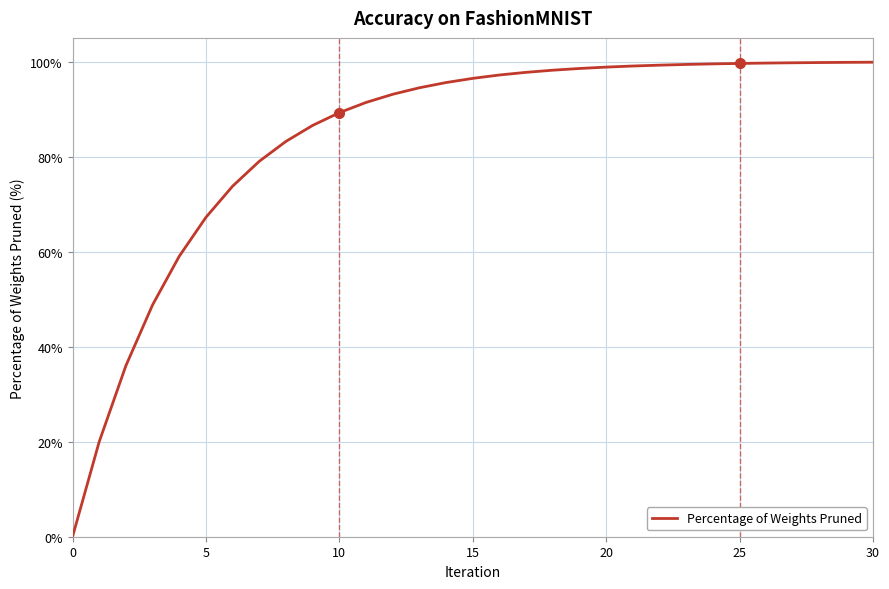

What is the difference between the maximum and minimum values?

99.9